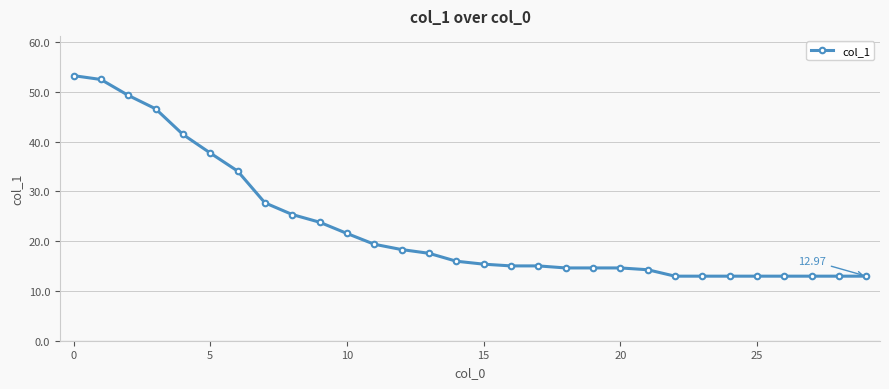

What is the difference between the second highest and second lowest values?

39.5